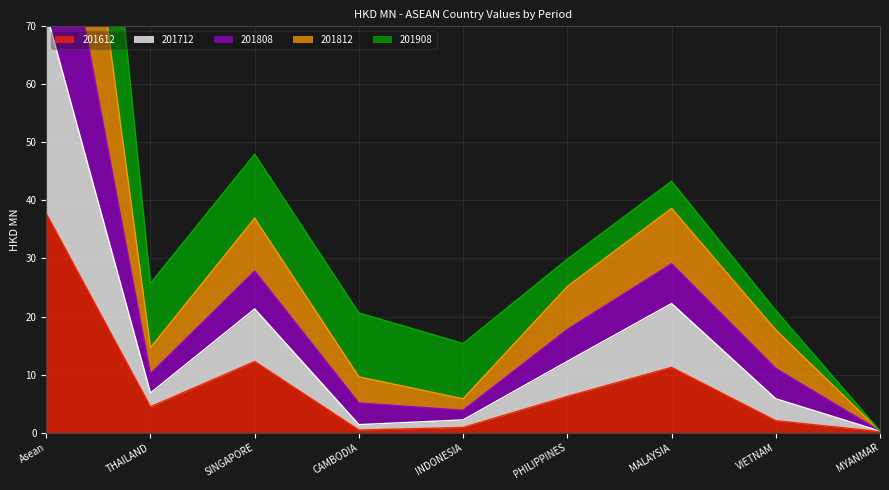

What is the label of the 5th point from the right?

INDONESIA